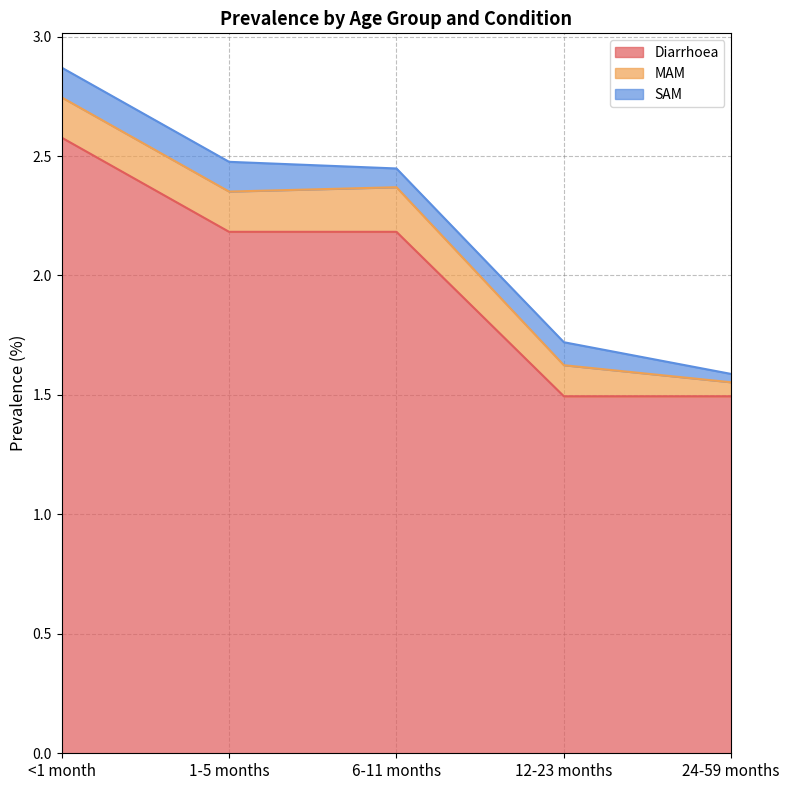

Does the chart have visible grid lines?

Yes